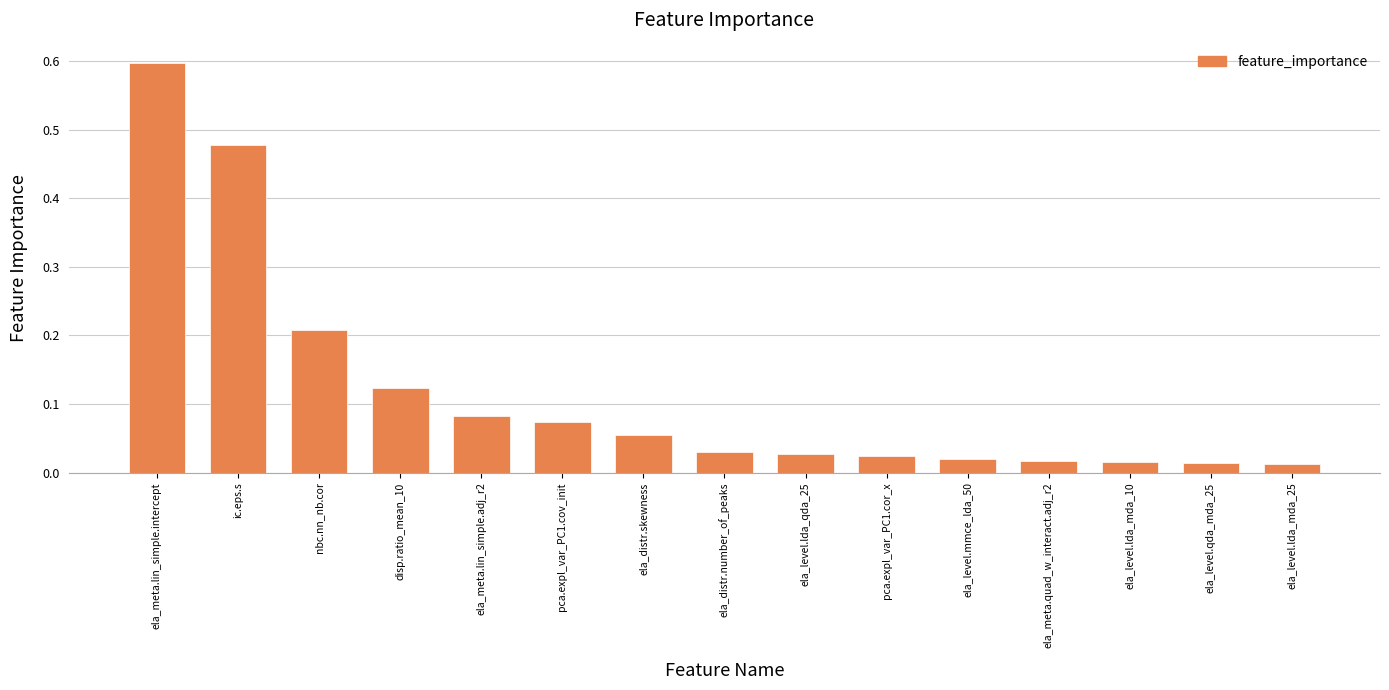

The value at ela_meta.lin_simple.intercept is 1.1. True or false?

False